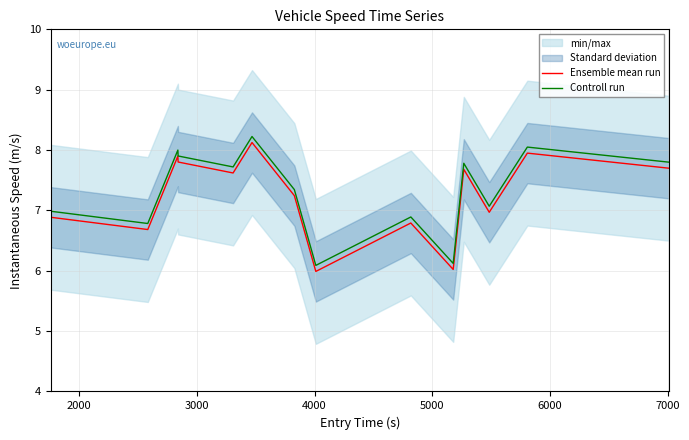

True or false: Controll run and Ensemble mean run cross at least once.

False